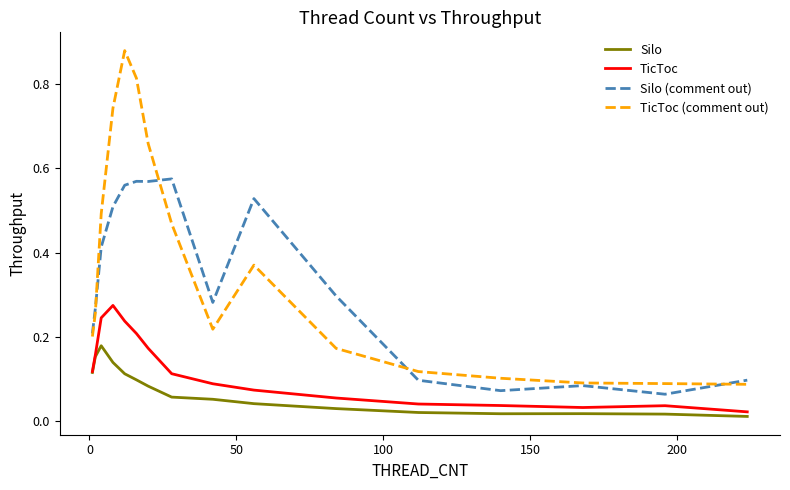

True or false: TicToc and TicToc (comment out) cross at least once.

False